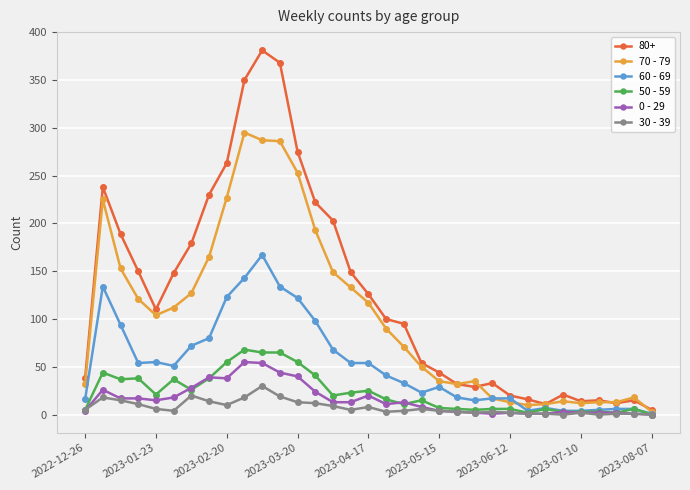

Which series has the widest spread of values?

80+